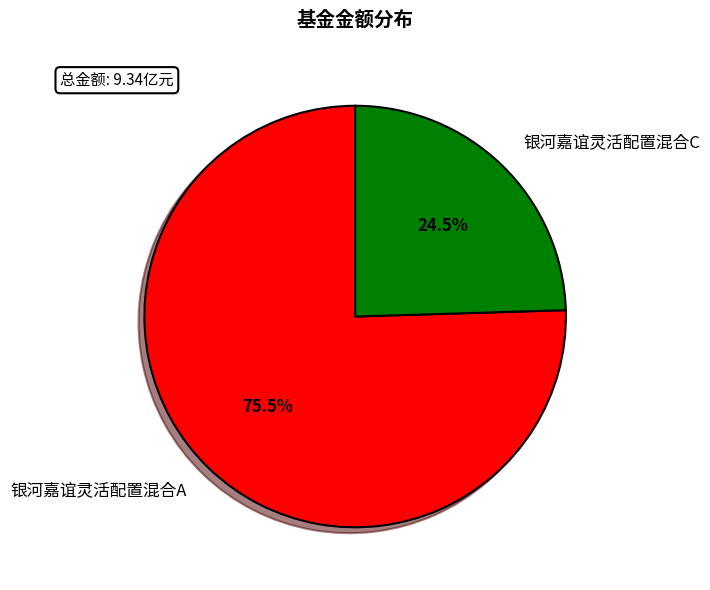

Rank the categories by value from highest to lowest.

银河嘉谊灵活配置混合A, 银河嘉谊灵活配置混合C